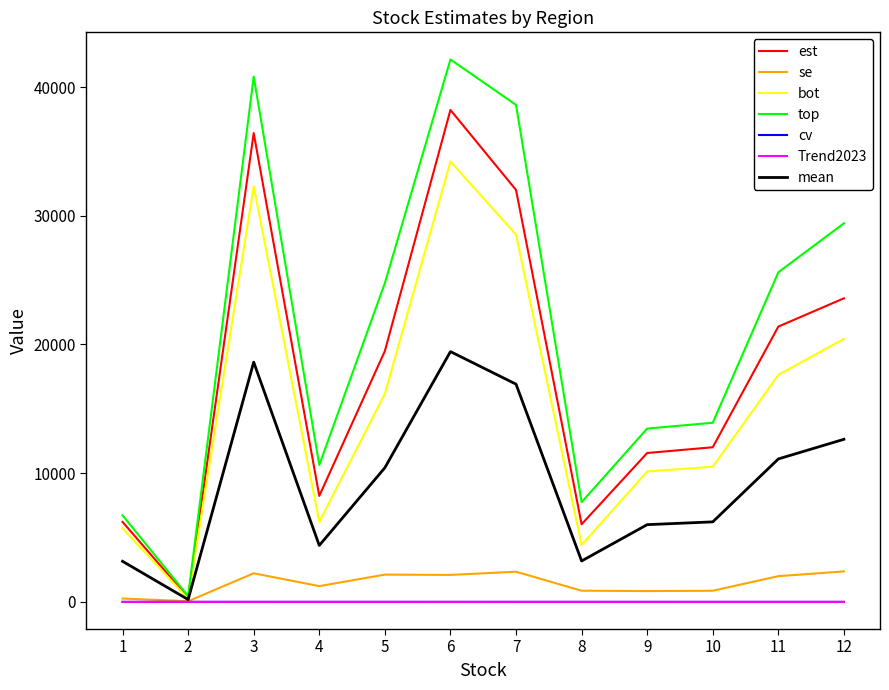

The value of est at 5 is 12001.5. True or false?

False